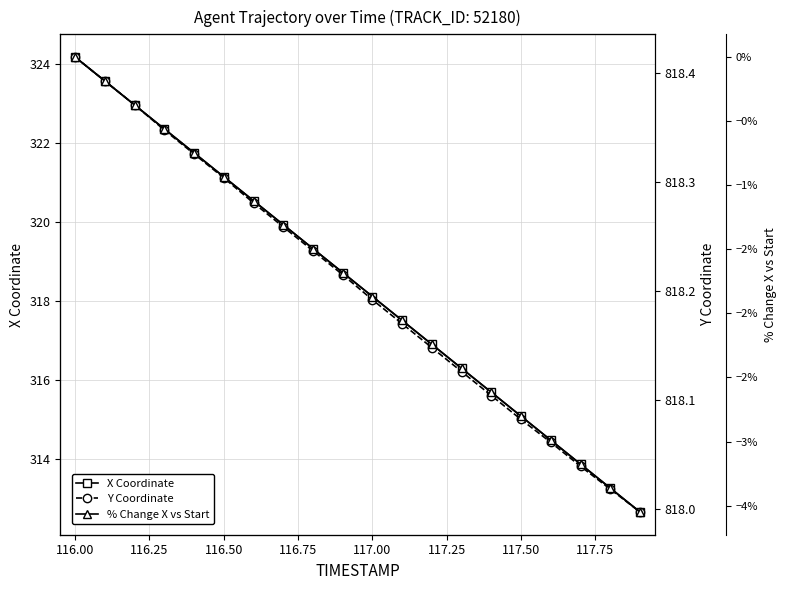

What is the value of the Y Coordinate point at the 8th from the left?

818.3